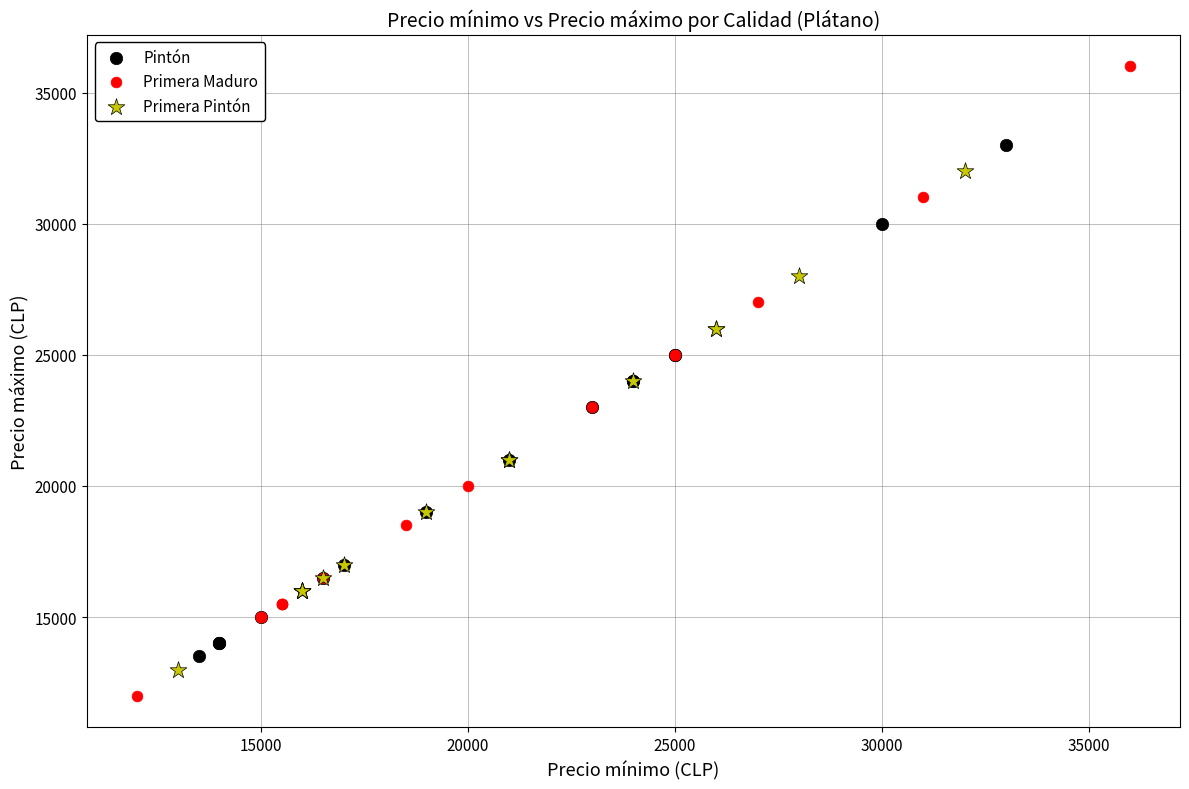

Which series has the largest Y range (max minus min)?

Primera Maduro